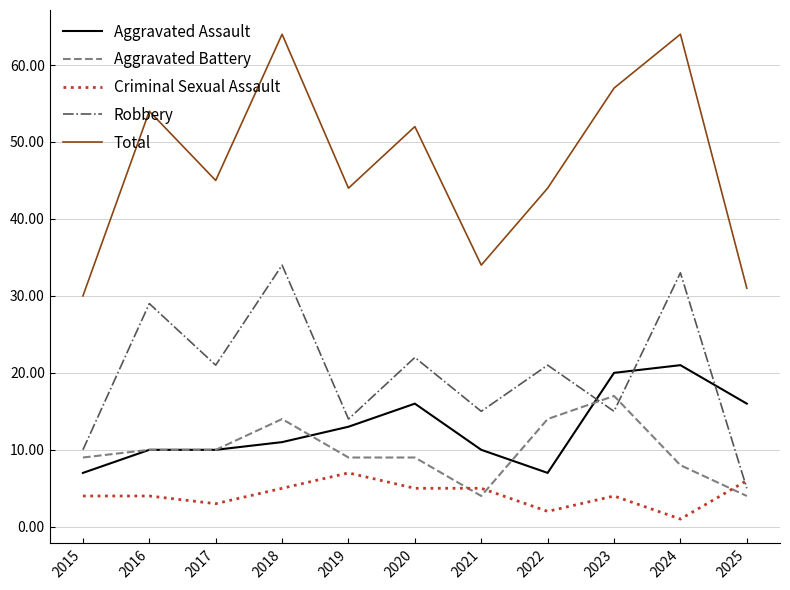

What is the difference between the Aggravated Assault values at 2024 and 2022?

14